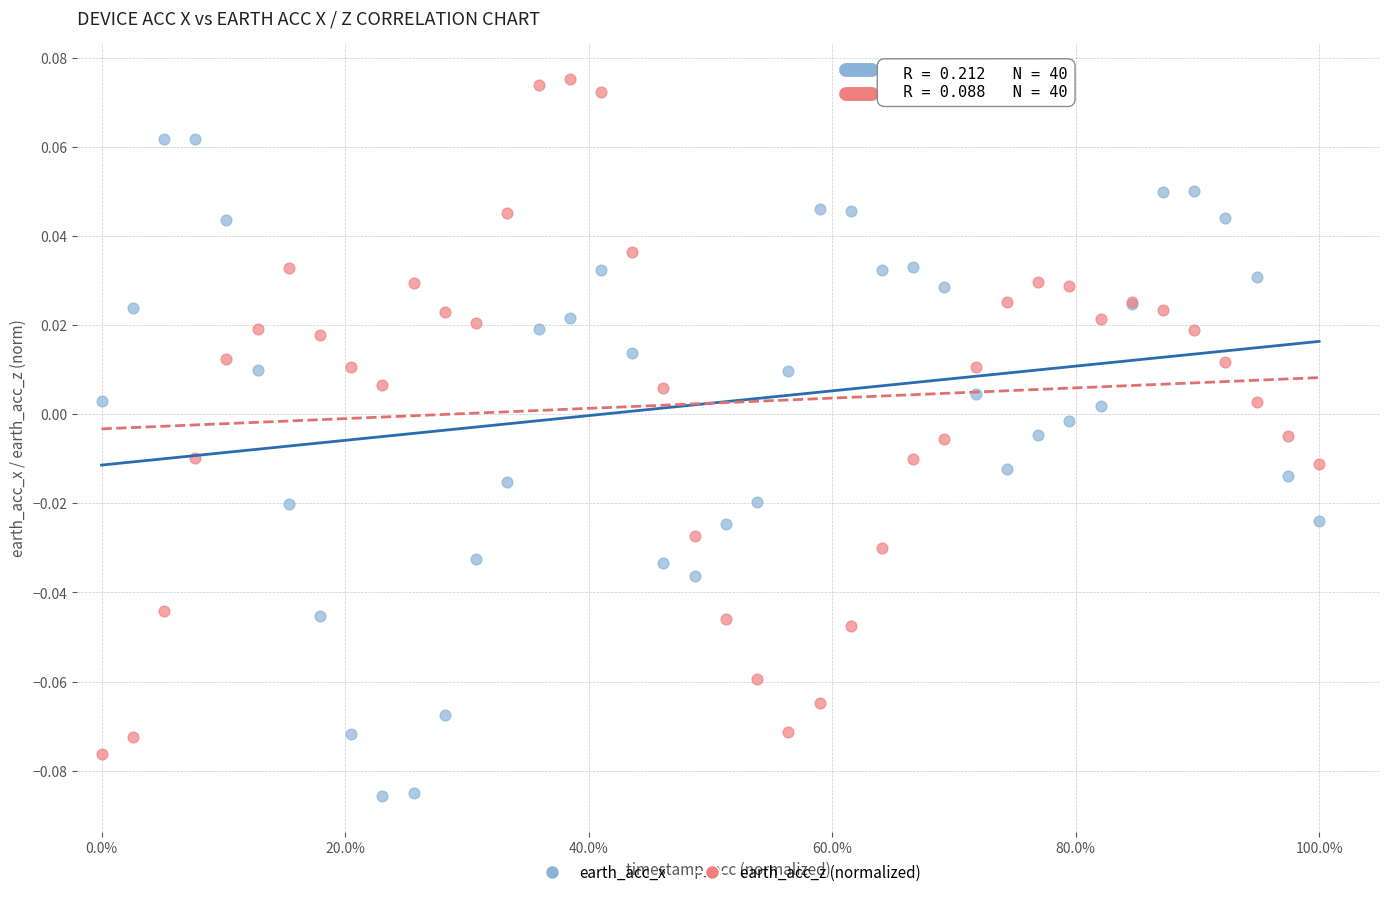

Which series has the widest spread of Y values?

earth_acc_z (normalized)